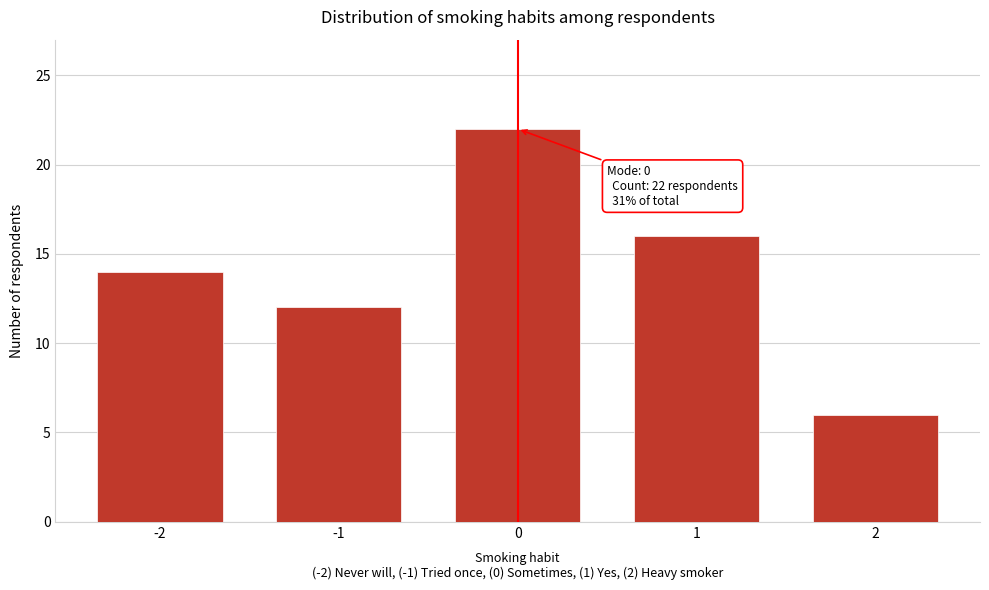

Reading left to right, transcribe all the data shown in this chart.

14	12	22	16	6